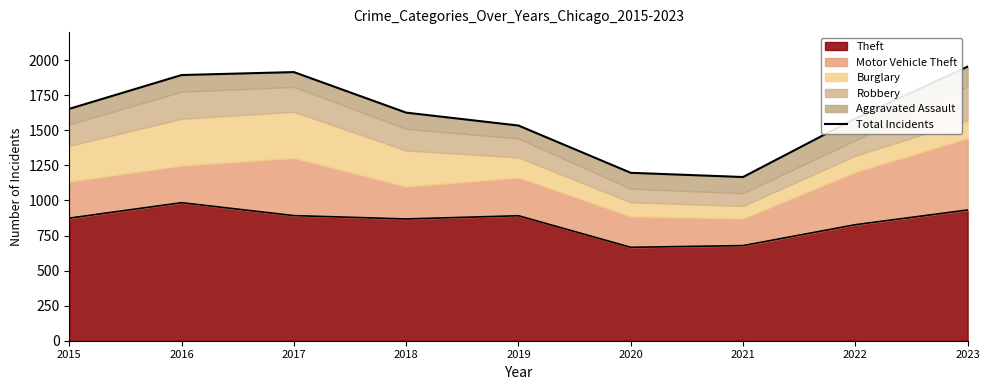

True or false: Theft has a value of 530 at 2019.

False